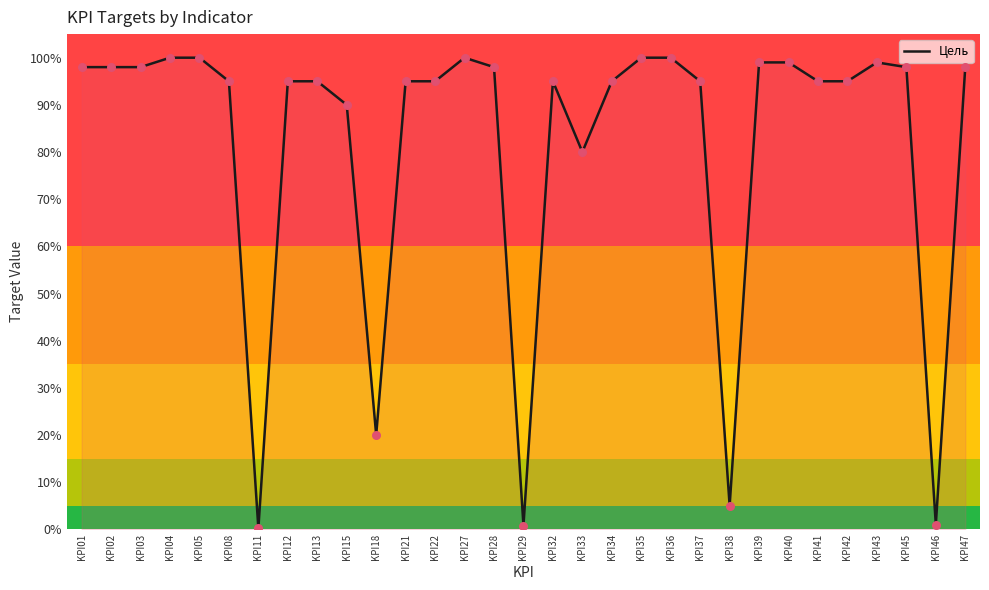

Between KPI41 and KPI11, which is larger?

KPI41